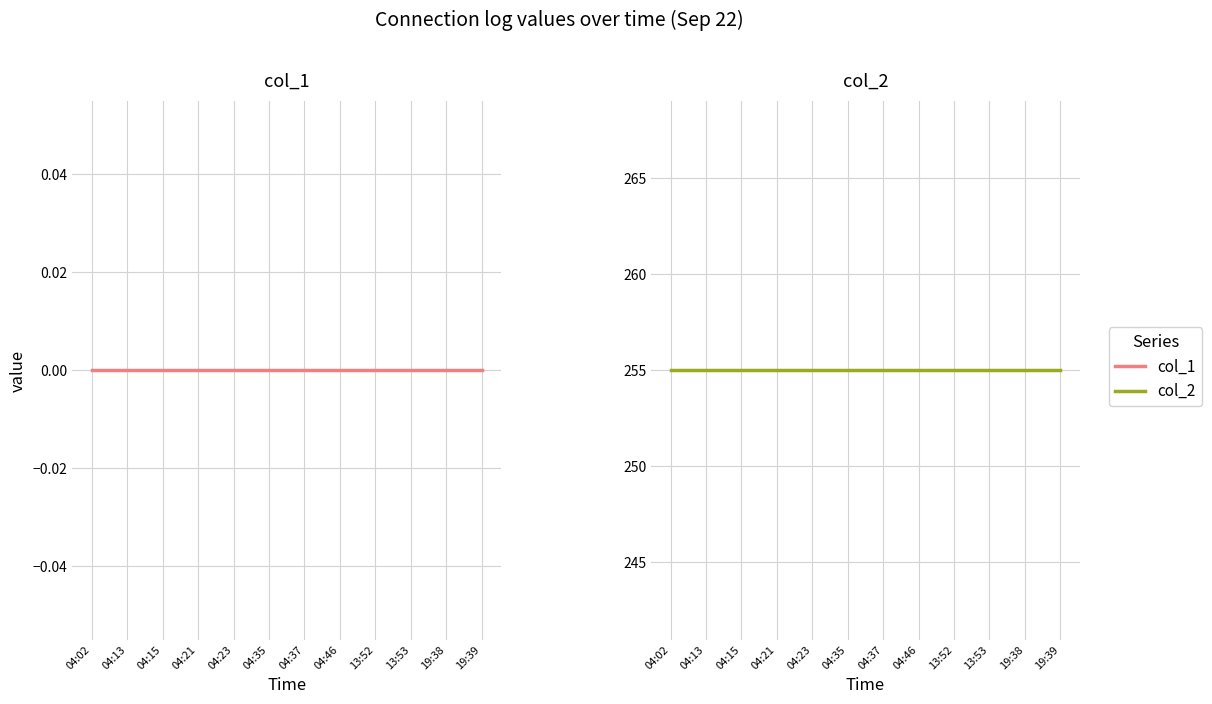

Which category has the lowest value in the col_2 series?

04:02